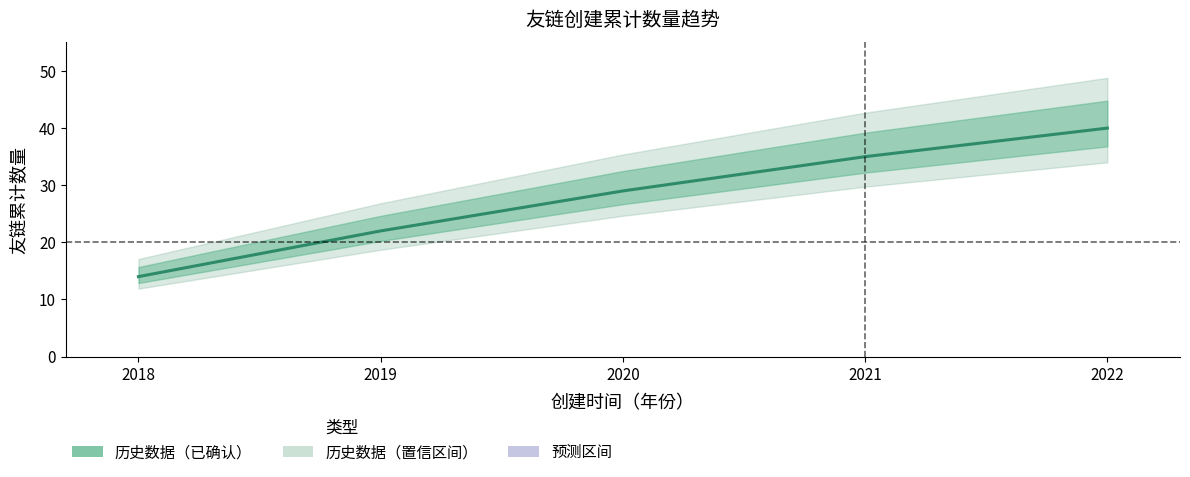

How many values are below 29?

2